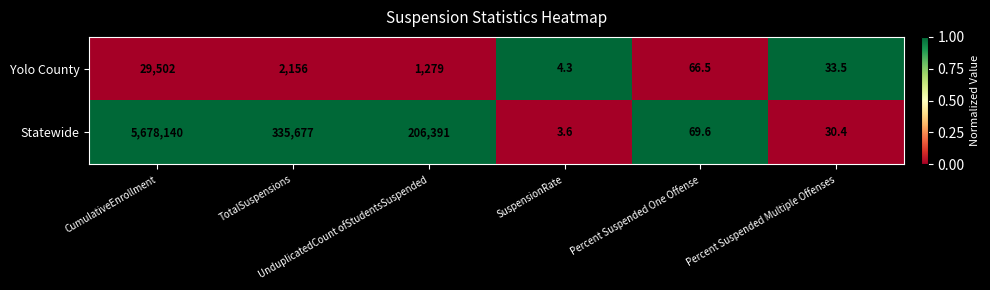

Rank the series by their maximum value, from highest to lowest.

Statewide, Yolo County